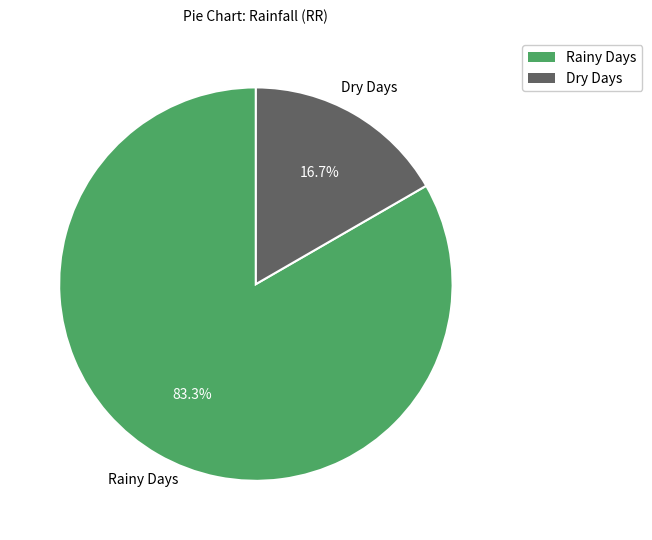

To the nearest percent, what is the difference between the largest and smallest slice percentages?

67%